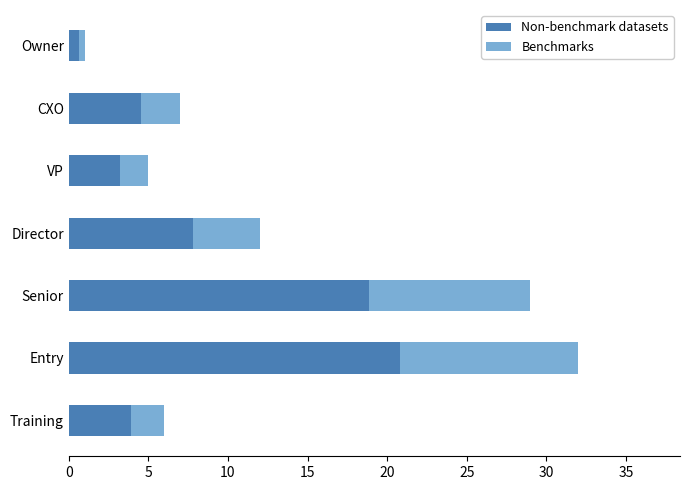

At which label does Non-benchmark datasets reach its minimum?

Owner